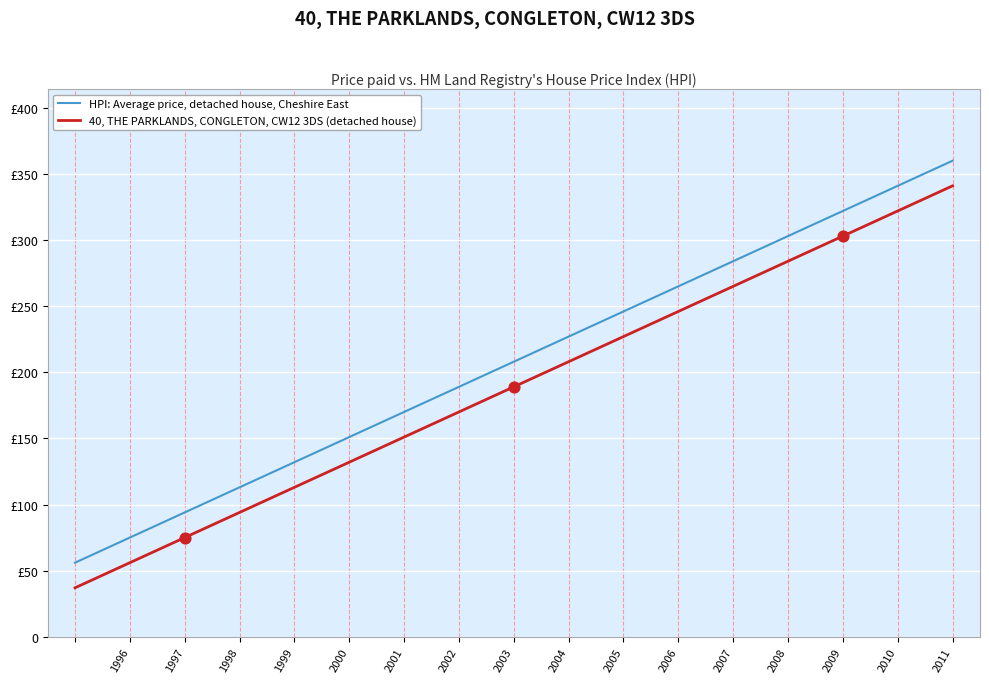

At how many categories does at least one series exceed 214?

8